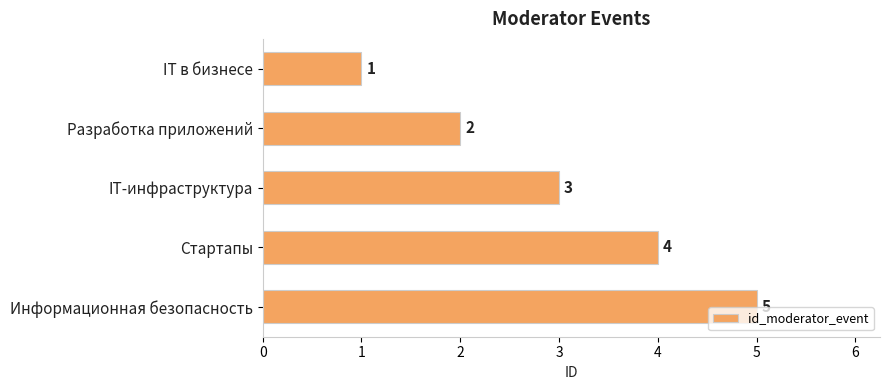

The chart shows a value of 2 at Стартапы. True or false?

False